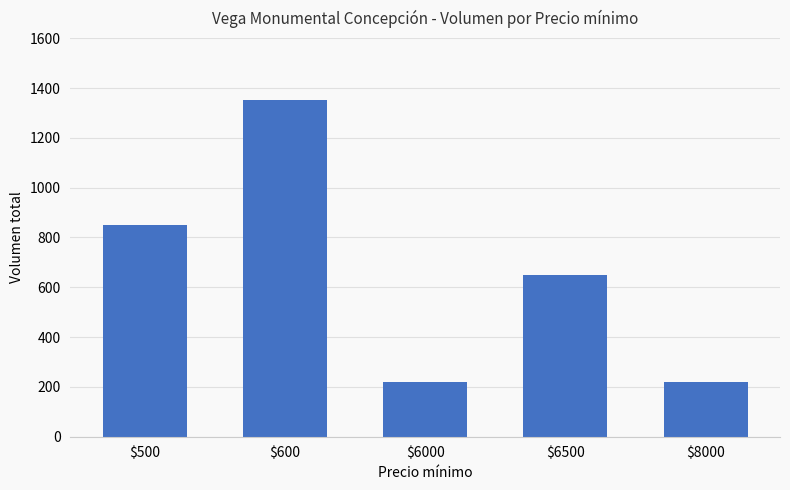

The chart shows a value of 91 at $6000. True or false?

False